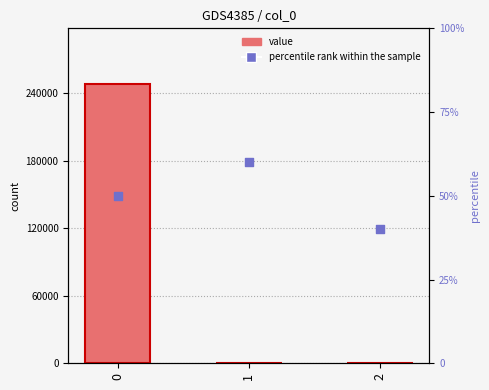

Which series has the largest Y range (max minus min)?

value